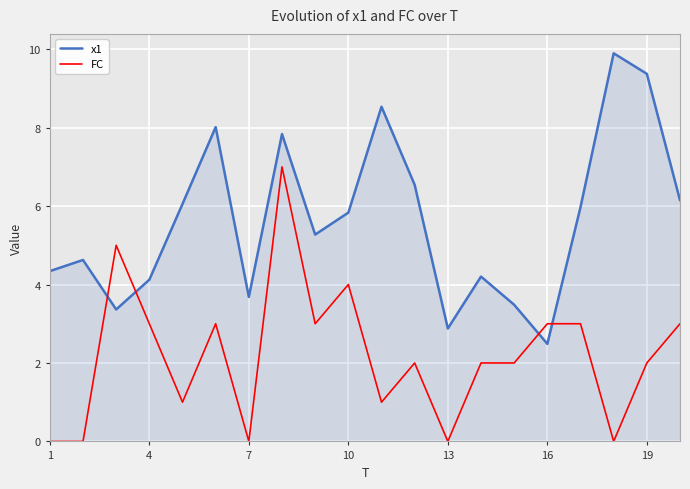

Reading left to right, transcribe all the data shown in this chart.

x1: 4.3	4.6	3.4	4.1	6.1	8.0	3.7	7.8	5.3	5.8	8.5	6.5	2.9	4.2	3.5	2.5	6.0	9.9	9.4	6.1
FC: 0.0	0.0	5.0	3.0	1.0	3.0	0.0	7.0	3.0	4.0	1.0	2.0	0.0	2.0	2.0	3.0	3.0	0.0	2.0	3.0